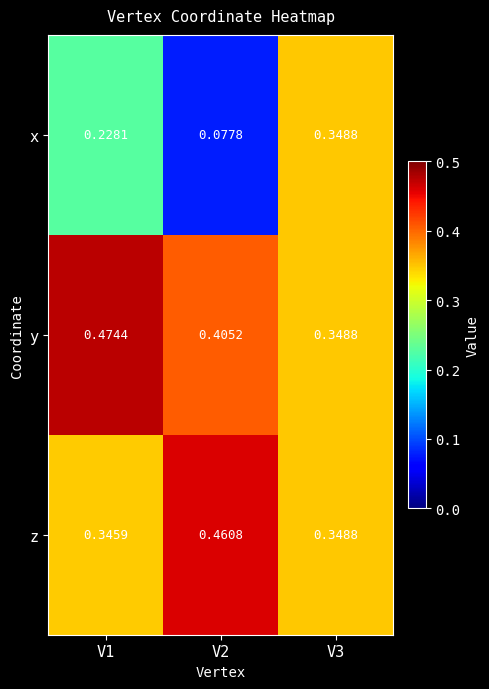

At how many categories does at least one series exceed 0?

3